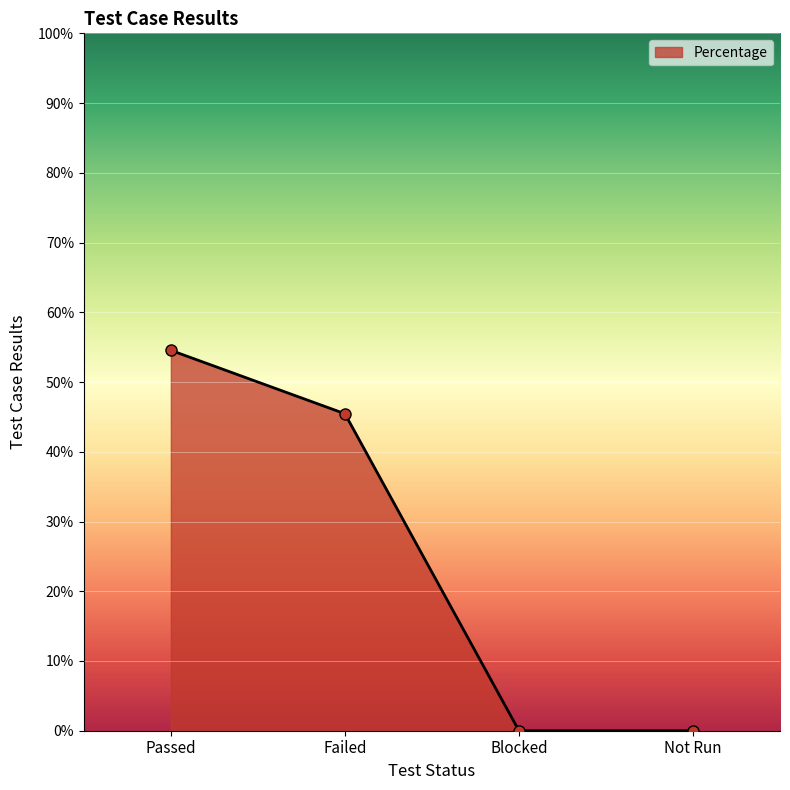

What is the greatest value displayed?

0.5